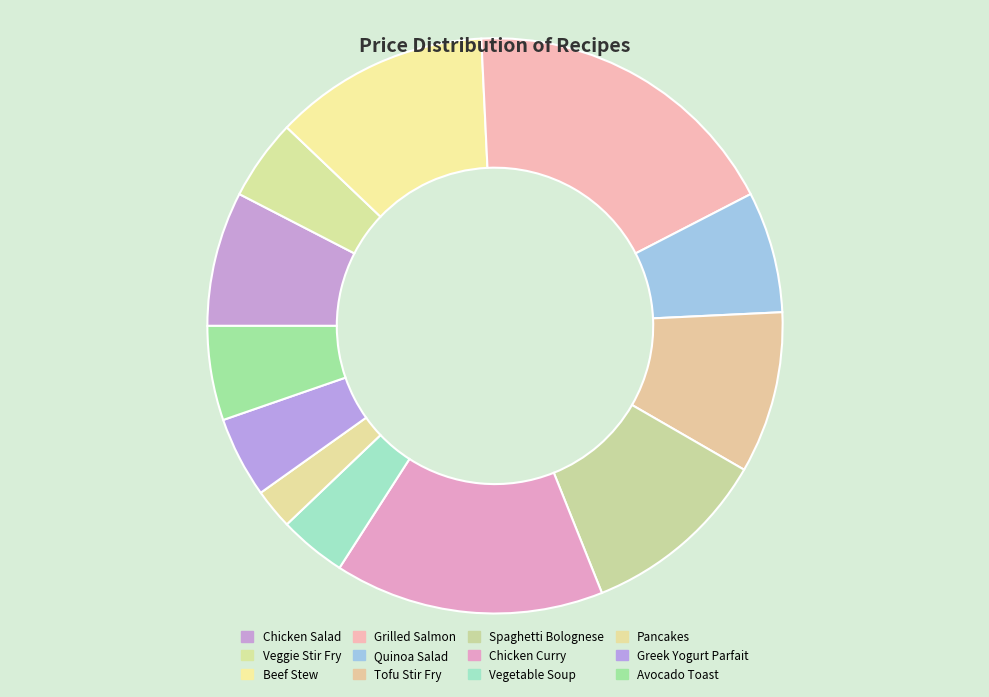

What is the ratio of the value at Chicken Curry to the value at Grilled Salmon?

0.8